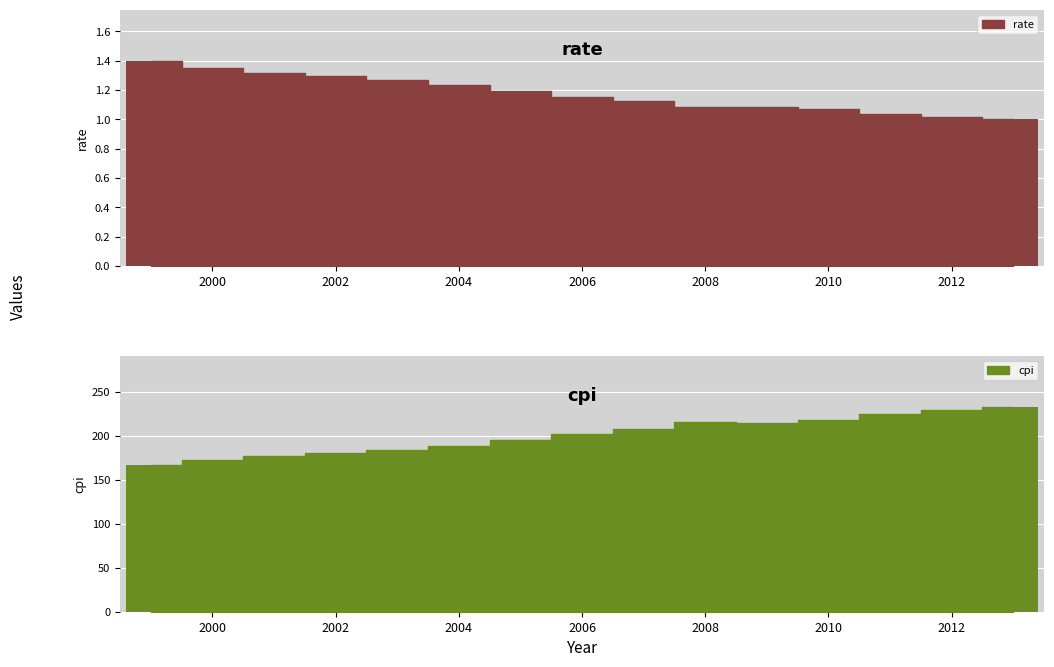

How many bars are there in total?

30